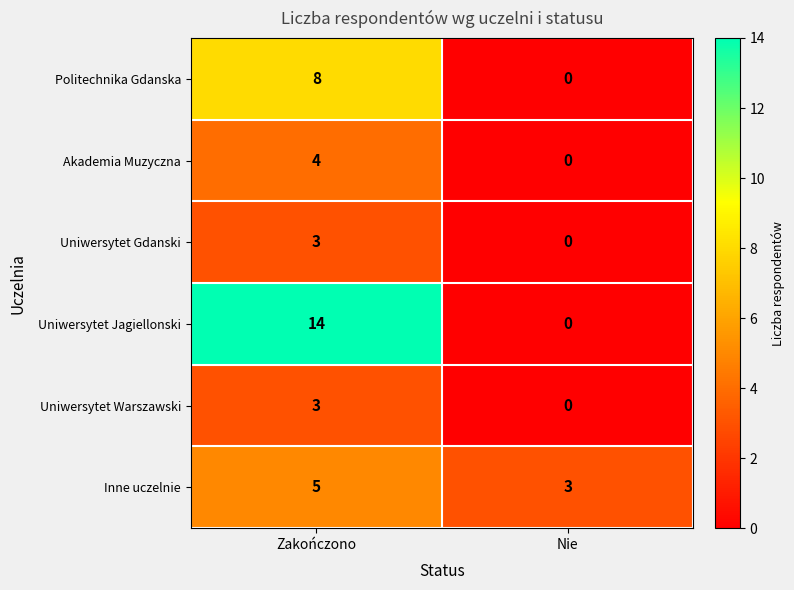

At how many categories does at least one series exceed 9?

1